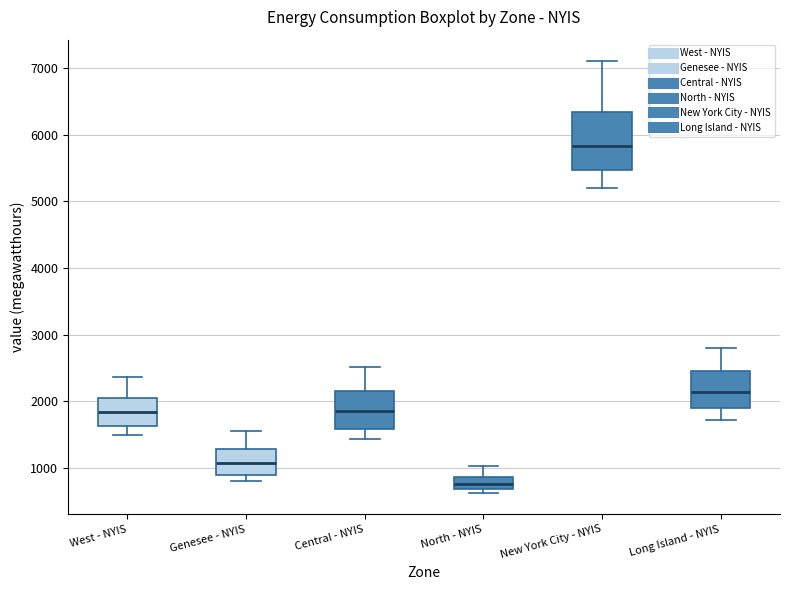

Which box is the tallest, from its lower edge to its upper edge?

New York City - NYIS